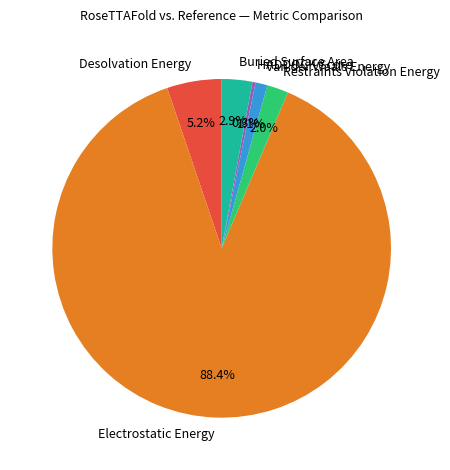

Is there any slice that represents more than half of the pie?

Yes